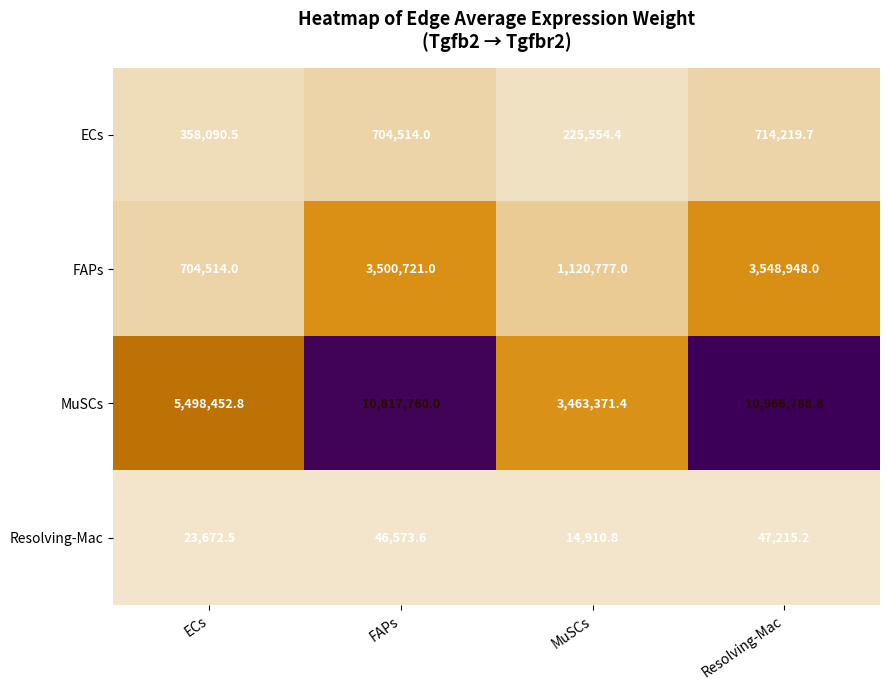

Count the number of categories in the chart.

4